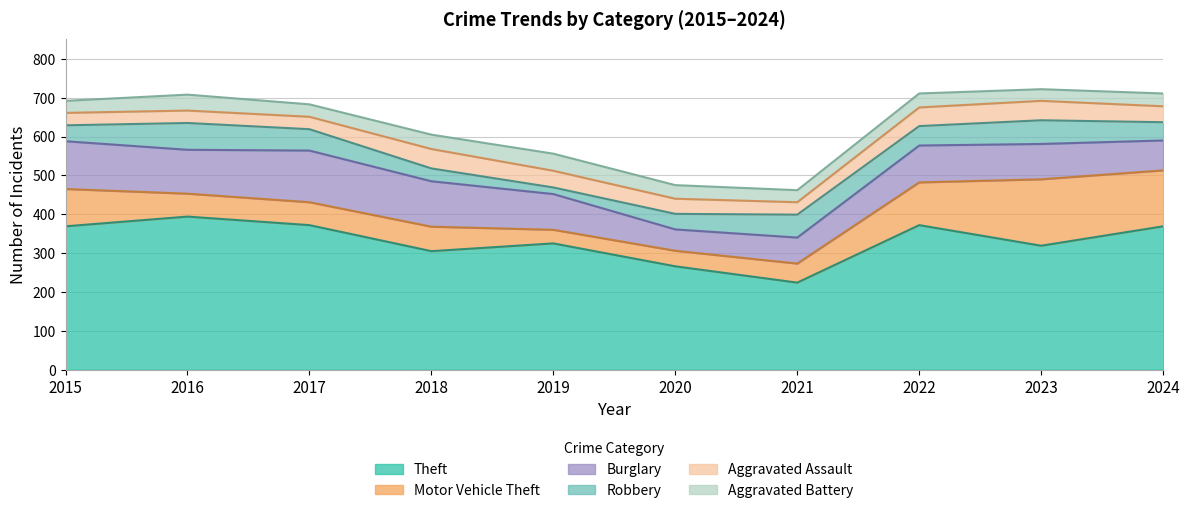

At which category does Robbery reach its first local valley?

2019